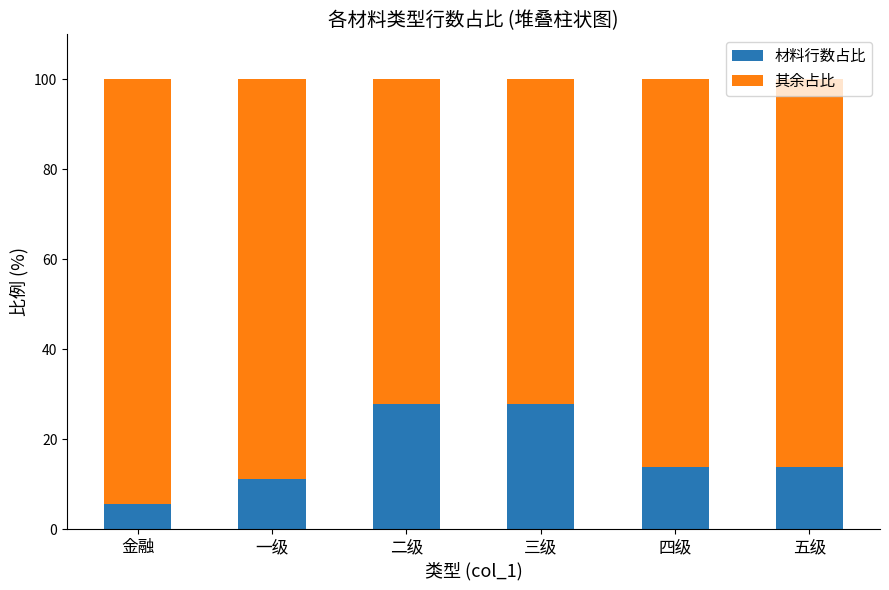

What is the difference between the maximum and second lowest values in the 材料行数占比 series?

16.7